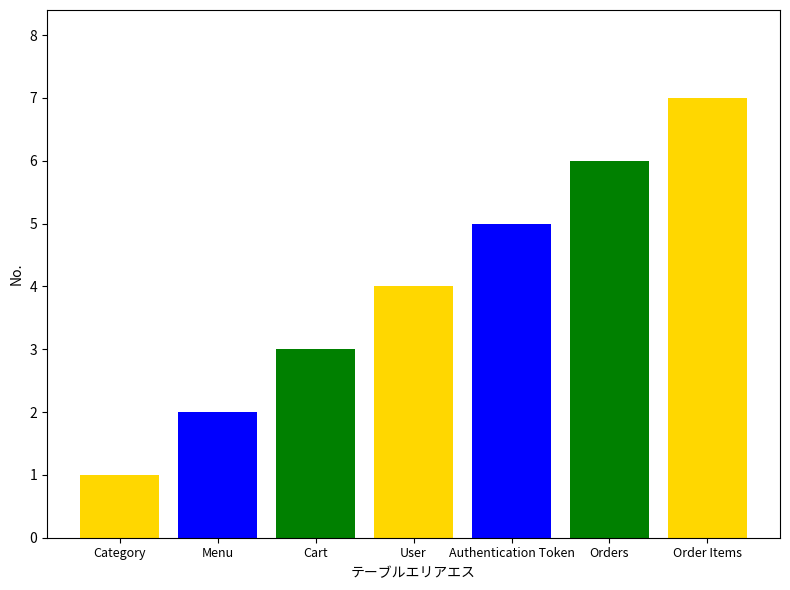

List the labels in order of value, largest first.

Order Items, Orders, Authentication Token, User, Cart, Menu, Category